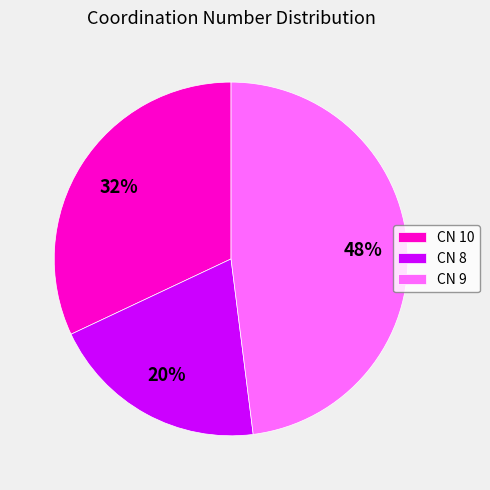

To the nearest percent, what portion does CN 9 represent?

48%